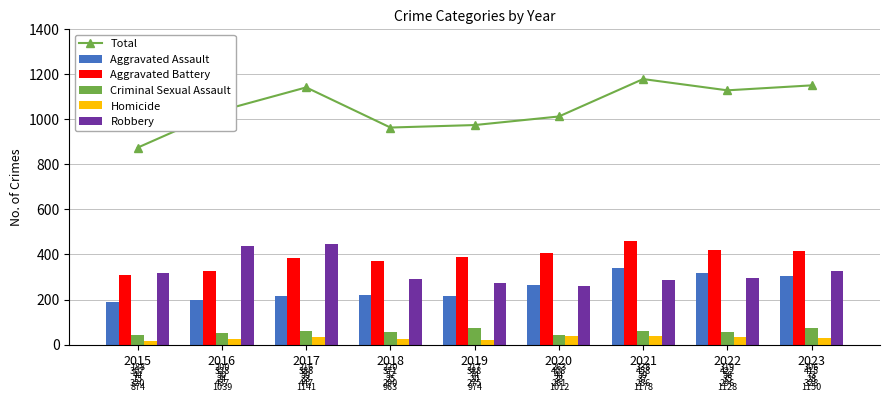

Which series has the widest spread of values?

Total